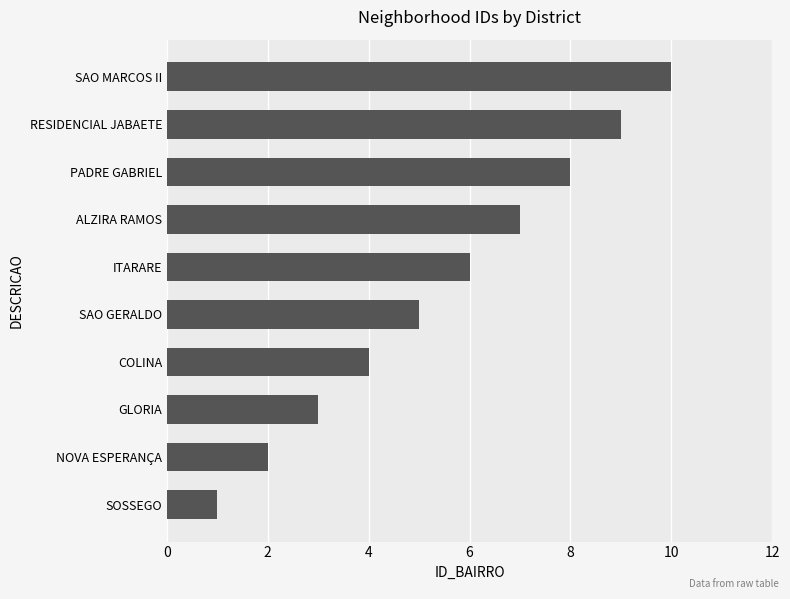

The value at ITARARE is 6. True or false?

True